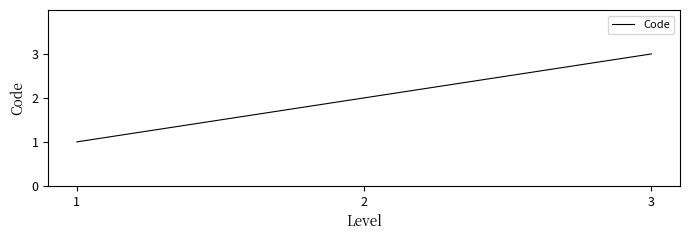

At which category does the chart reach its peak across all series?

3